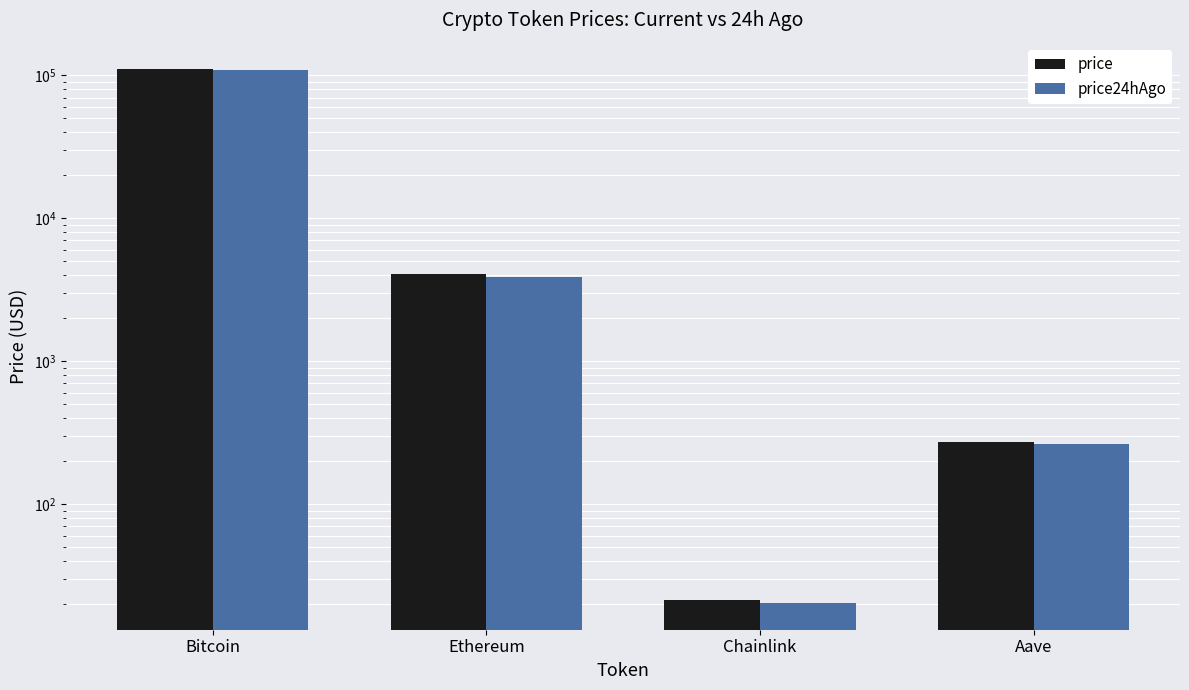

At which label is price24hAgo closest to 54741?

Ethereum